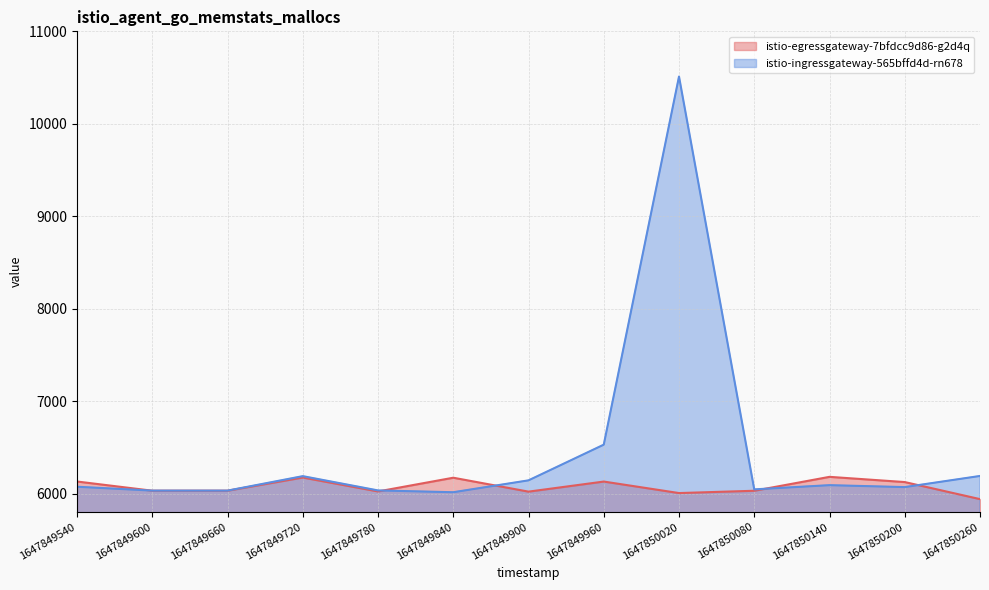

At which category is the sum across all series the highest?

1647850020